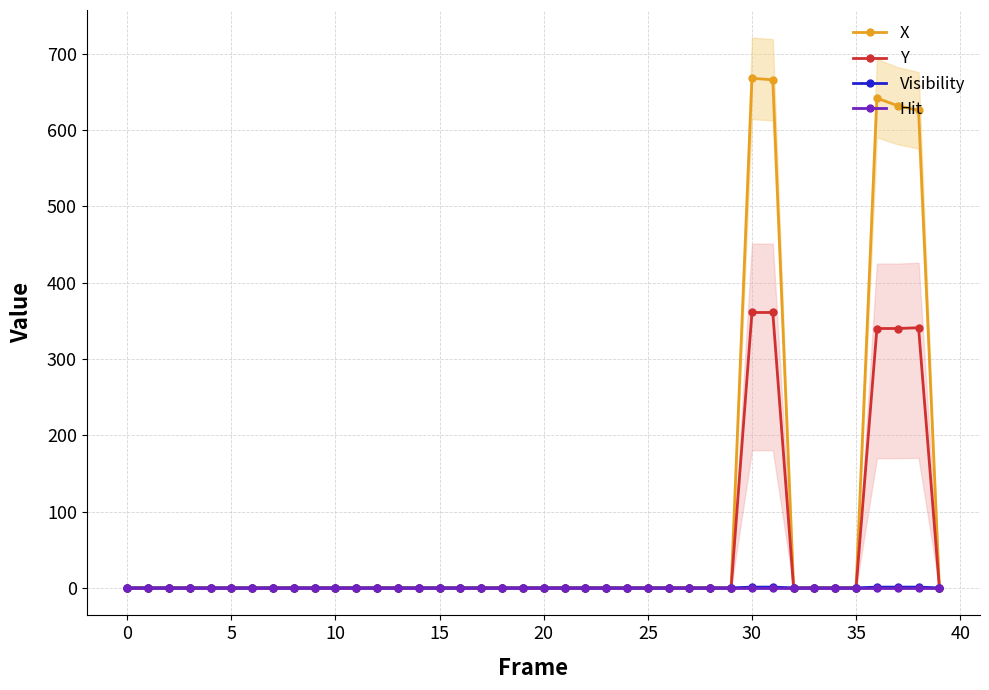

True or false: X has more than 0 interior local peaks.

True